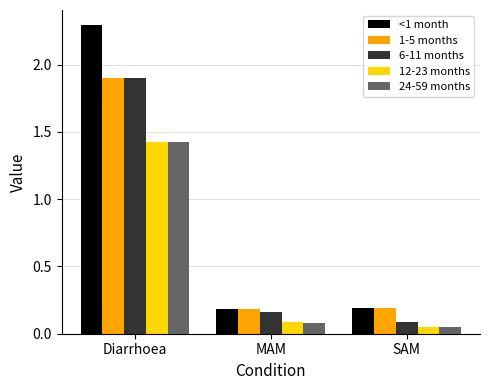

At which label does 1-5 months reach its peak?

Diarrhoea